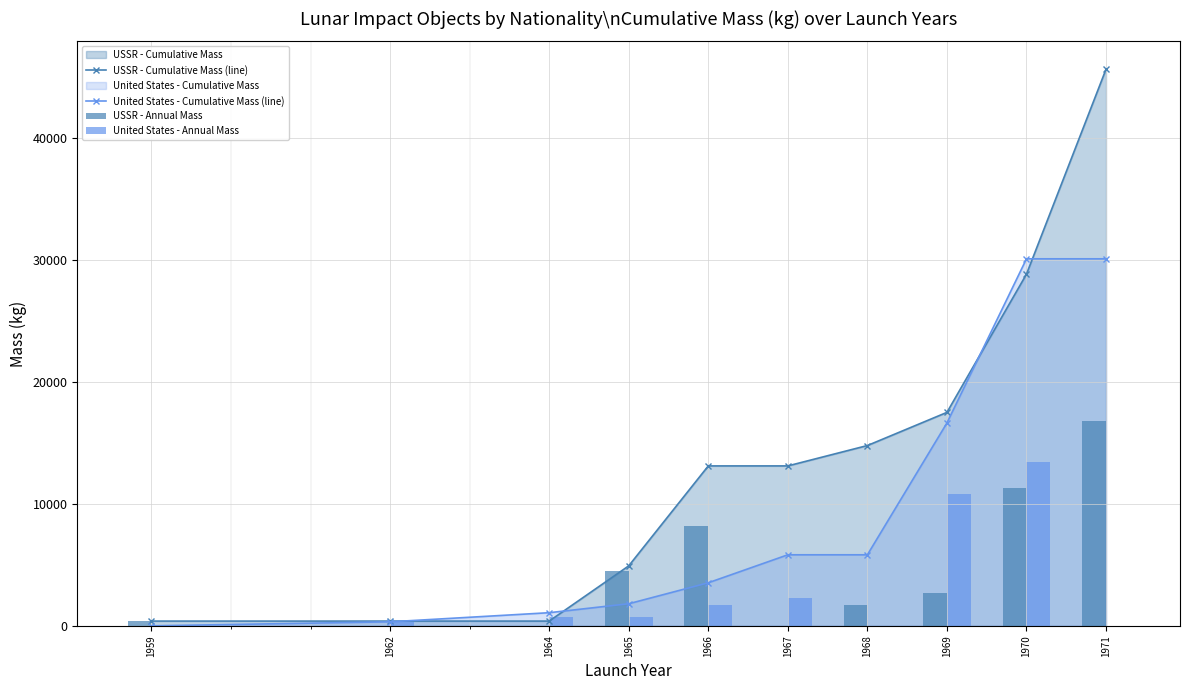

Between 1968 and 1971, which series saw the biggest shift?

USSR - Cumulative Mass (line)